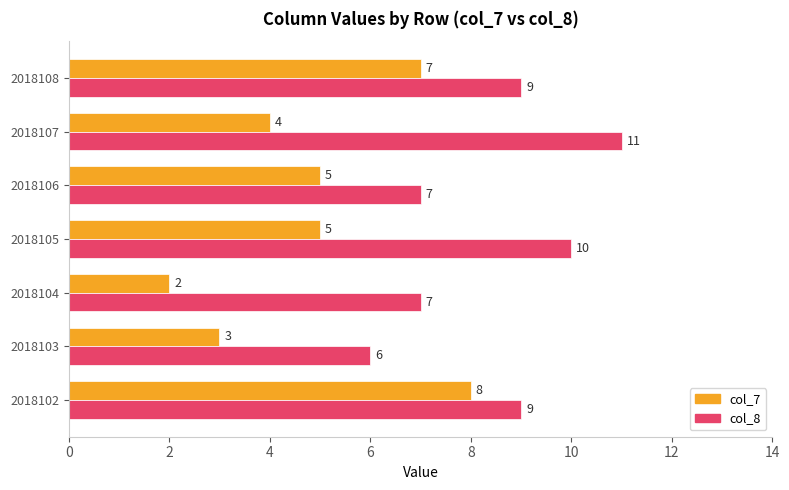

What is the greatest value displayed?

11